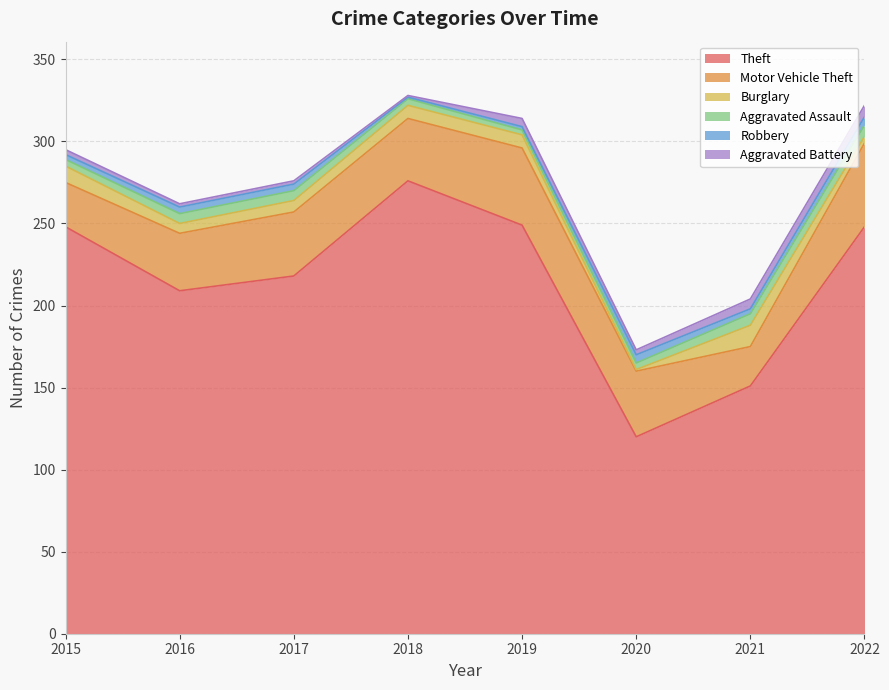

Reading left to right, list all the values displayed in this chart.

Theft: 248	209	218	276	249	120	151	248
Motor Vehicle Theft: 27	35	39	38	47	40	24	51
Burglary: 10	6	7	8	8	1	13	4
Aggravated Assault: 4	6	6	4	3	4	7	7
Robbery: 3	4	4	1	2	5	3	5
Aggravated Battery: 3	2	2	1	5	3	6	7